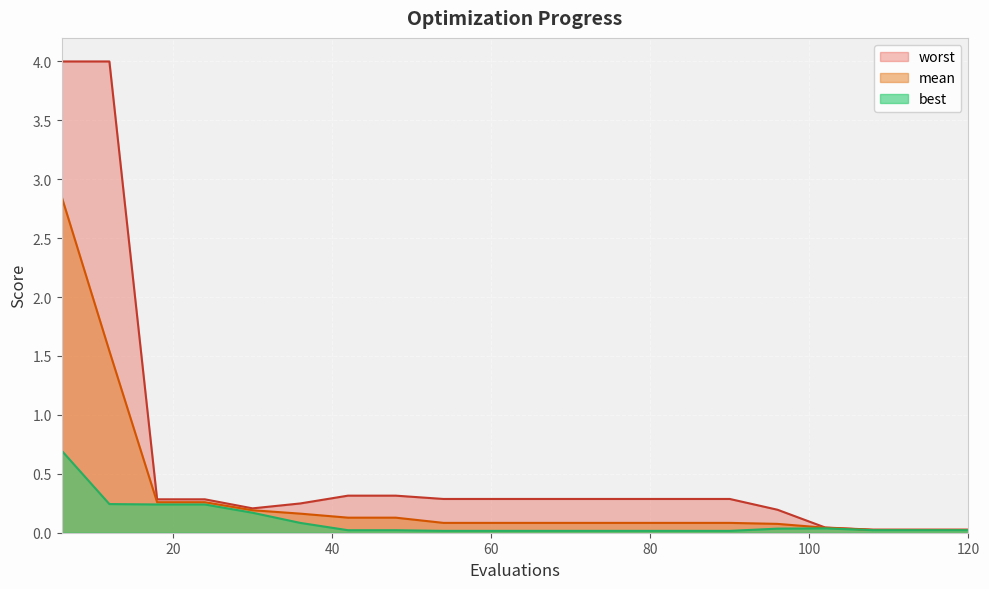

How many categories are shown in the chart?

20